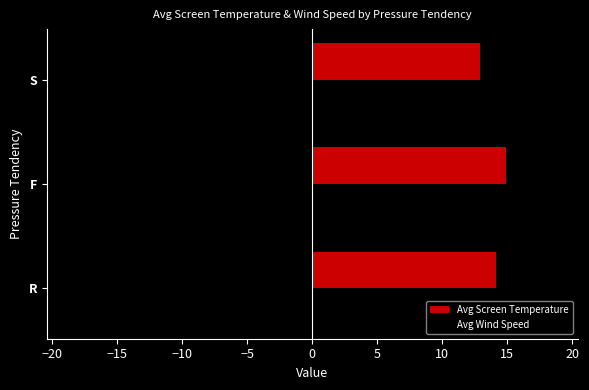

Where is Avg Wind Speed nearest to the value -11?

F